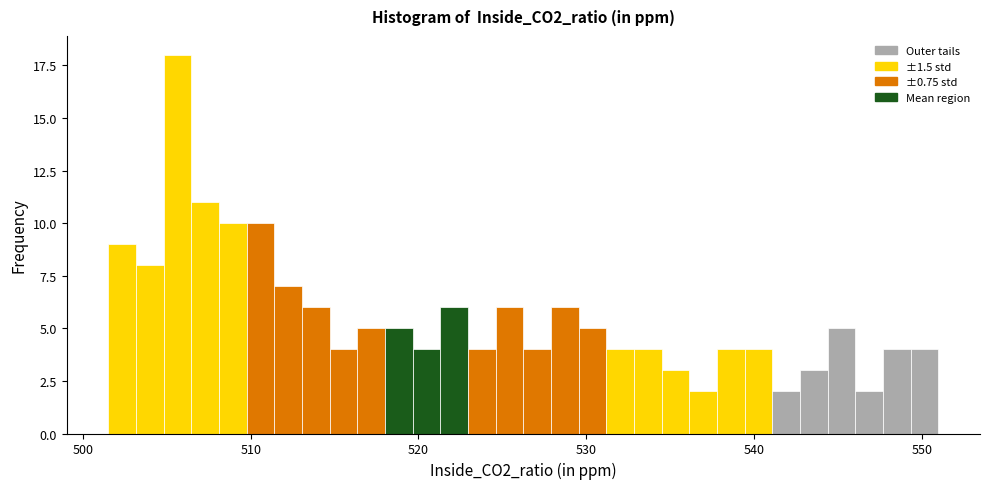

Read against the x-axis, roughly where is the centre of the tallest bar?

506